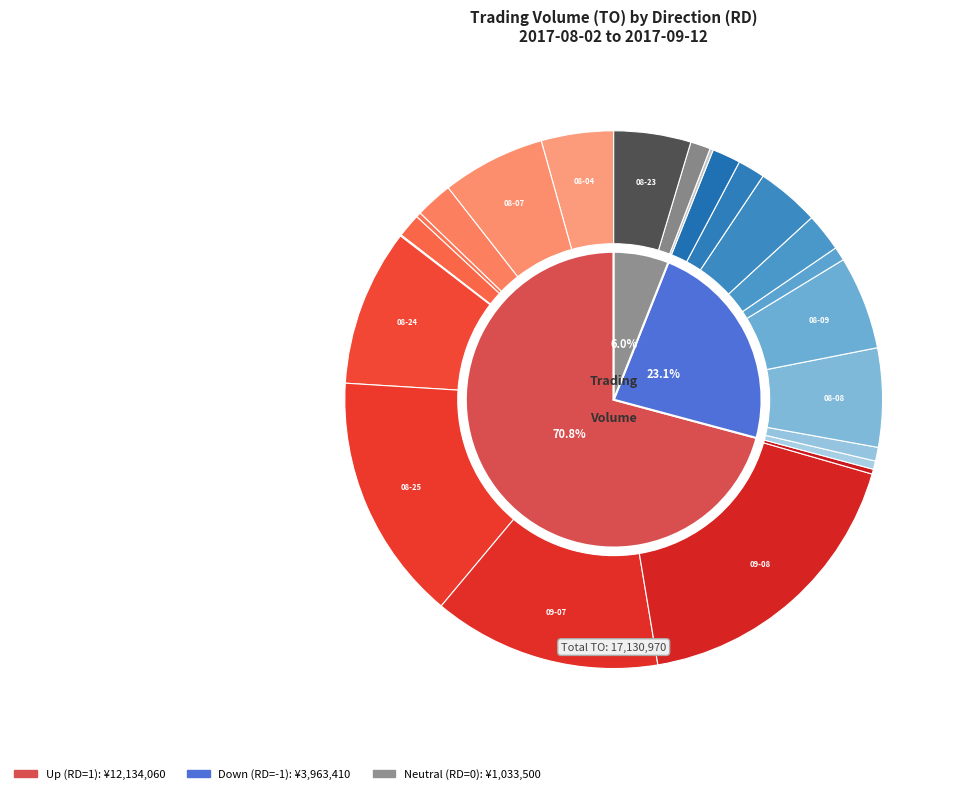

Which slice is the smallest?

2017-08-21